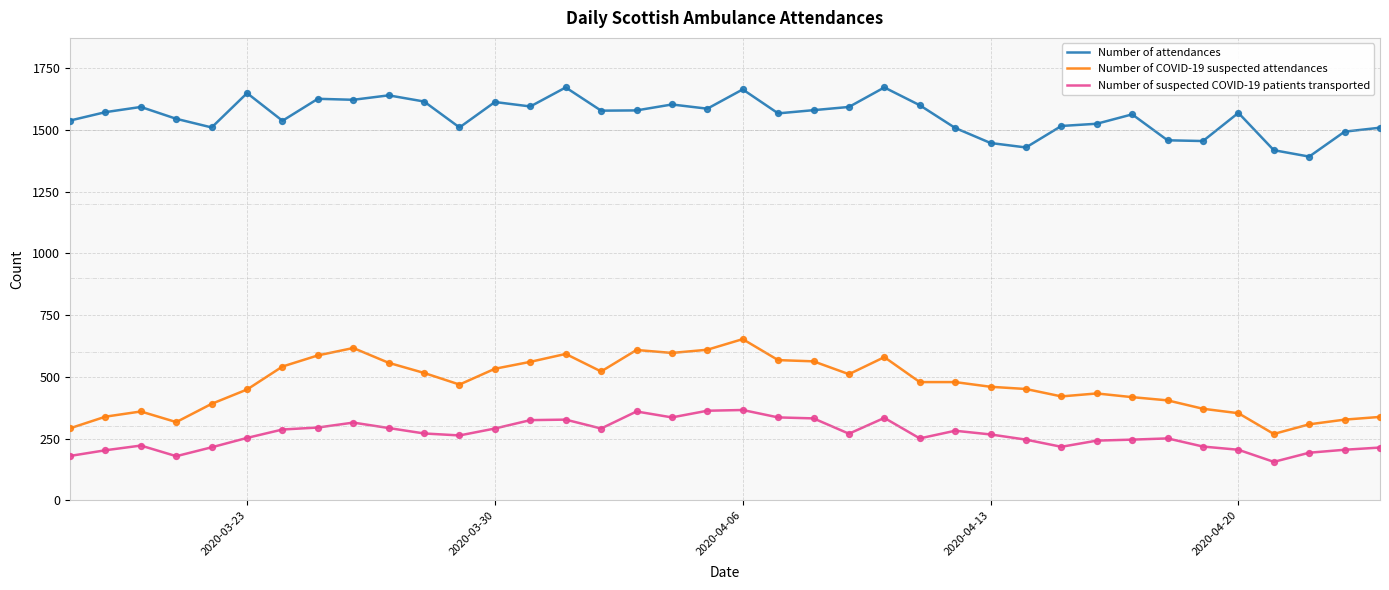

Which series has the largest range (max minus min)?

Number of COVID-19 suspected attendances